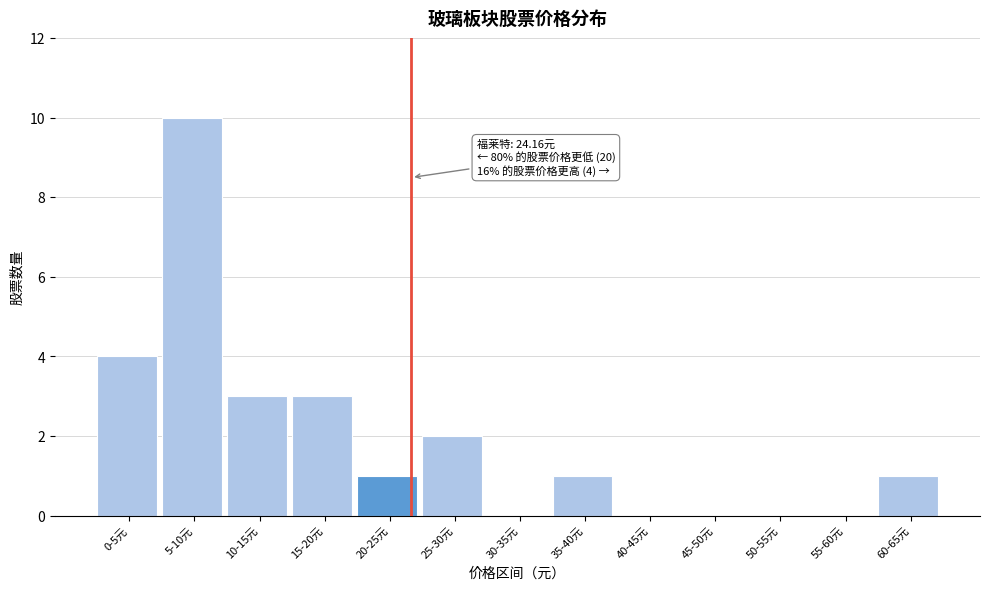

Reading left to right, transcribe all the data shown in this chart.

0-5元=4	5-10元=10	10-15元=3	15-20元=3	20-25元=1	25-30元=2	30-35元=0	35-40元=1	40-45元=0	45-50元=0	50-55元=0	55-60元=0	60-65元=1